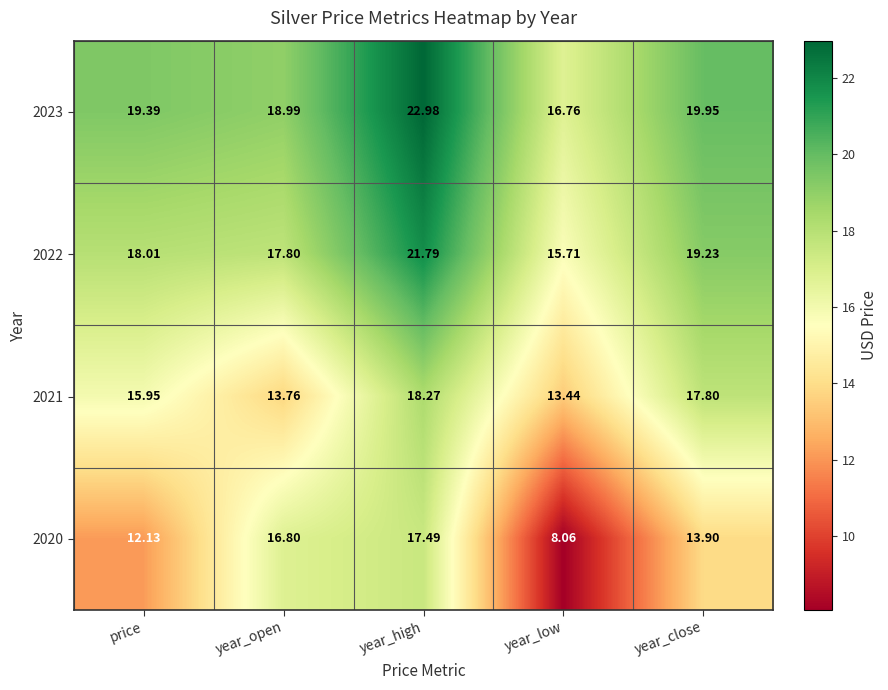

List the labels in order of 2020 value, smallest first.

year_low, price, year_close, year_open, year_high